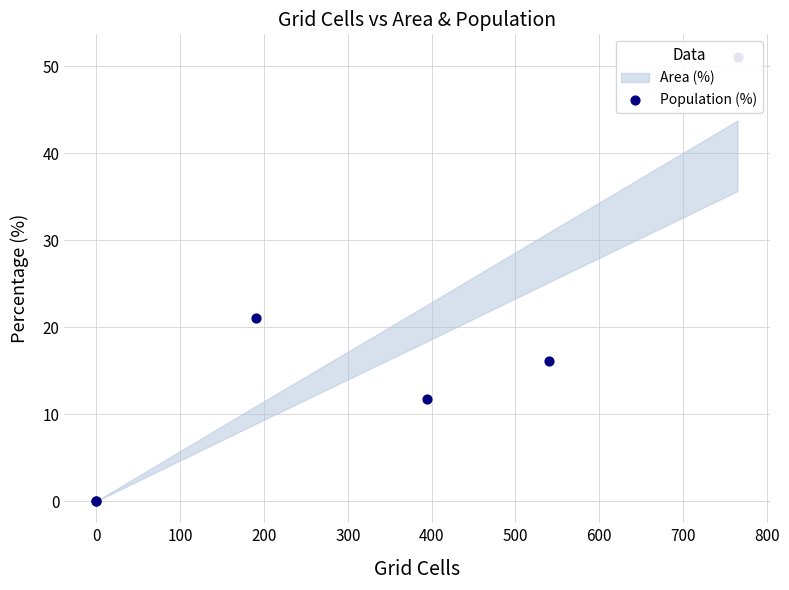

Between 400 and 0, which is larger?

400